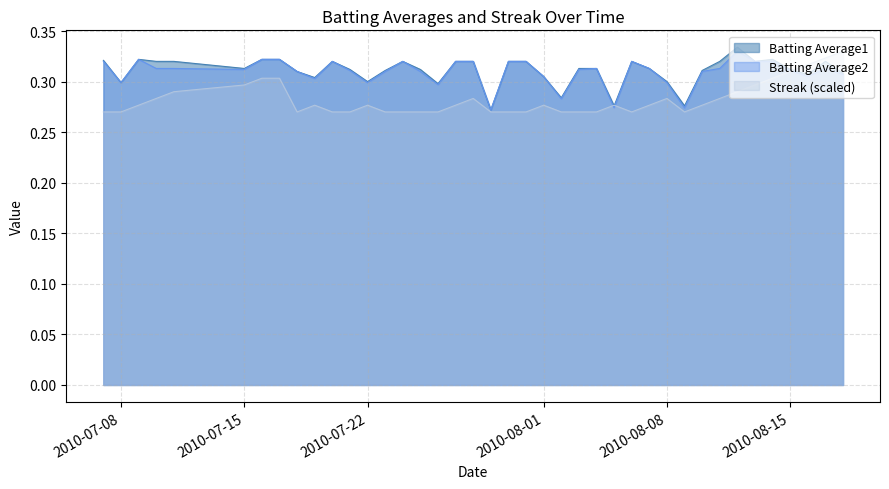

How many Batting Average1 values are between 0 and 1?

40